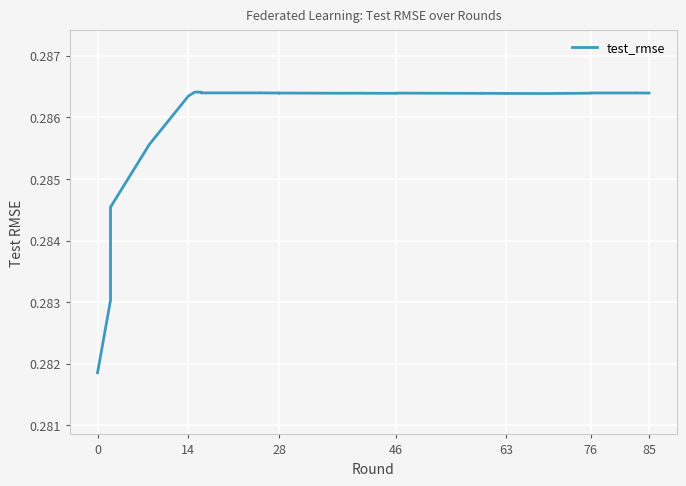

The chart shows a value of 0.2 at 0. True or false?

False